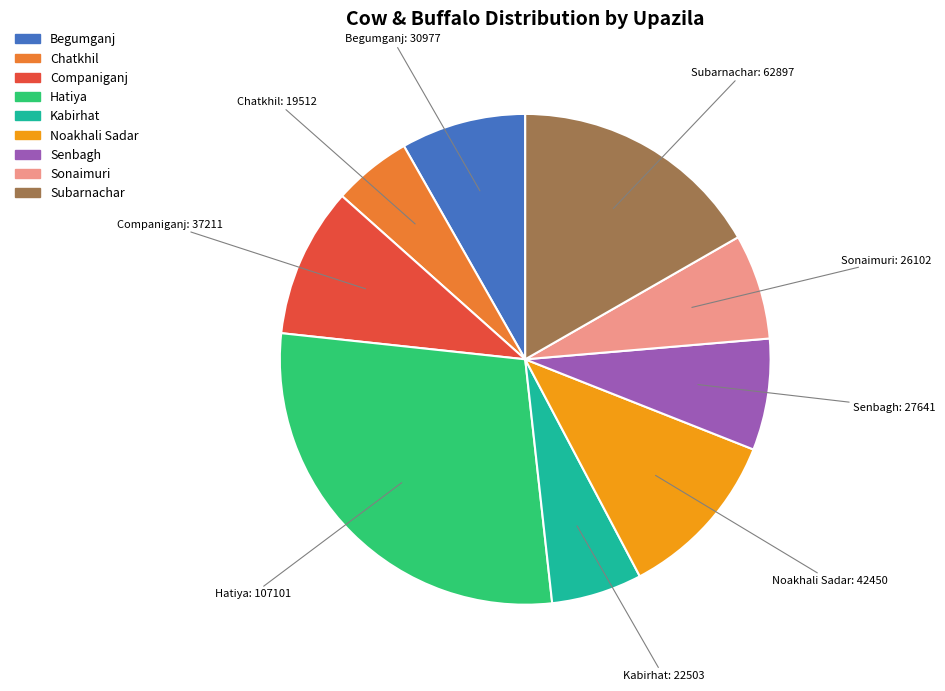

Which has a higher value, Kabirhat or Sonaimuri?

Sonaimuri